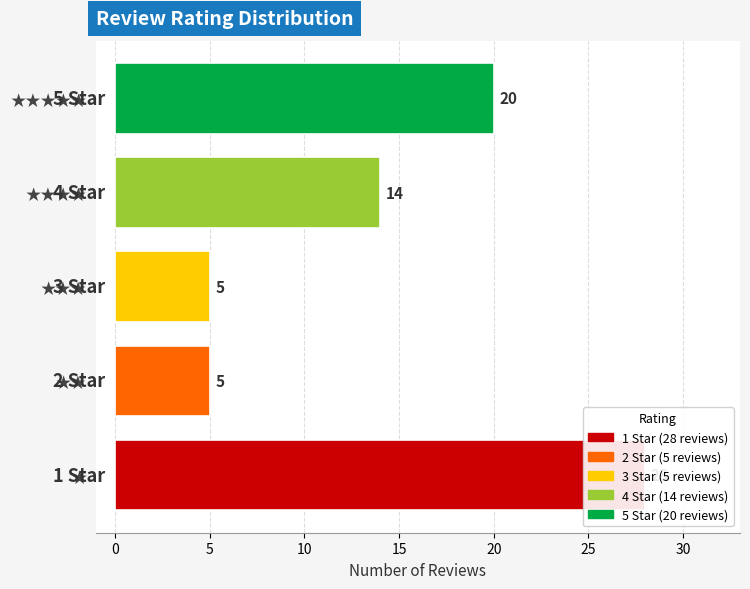

What is the value of the 2nd bar from the left?

5